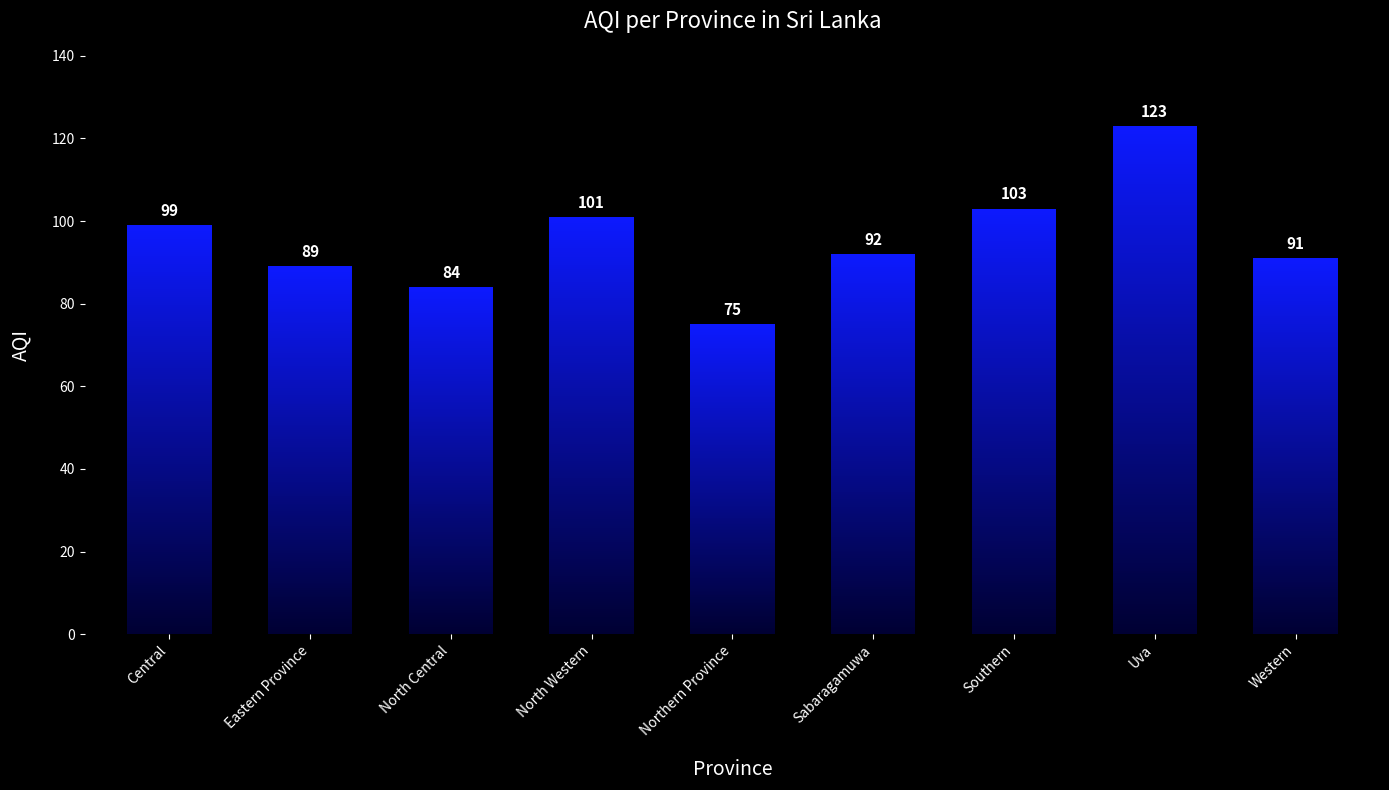

What is the change in value from Central to Eastern Province?

-10